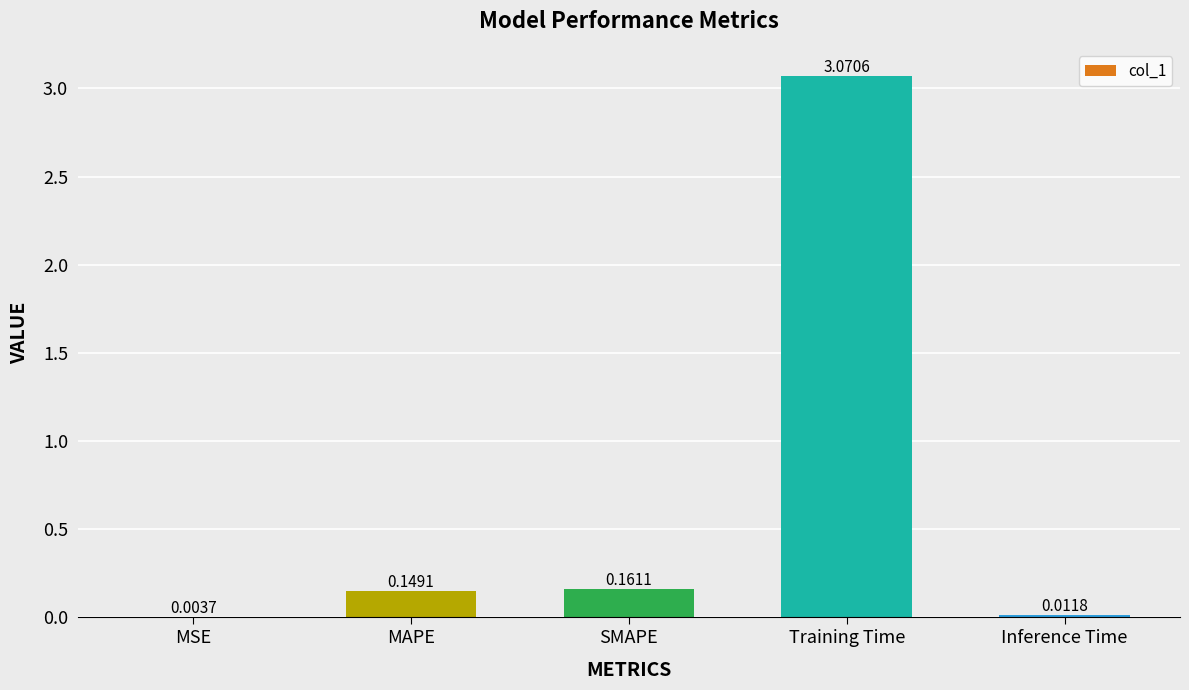

Where is the data nearest to the value 1?

SMAPE